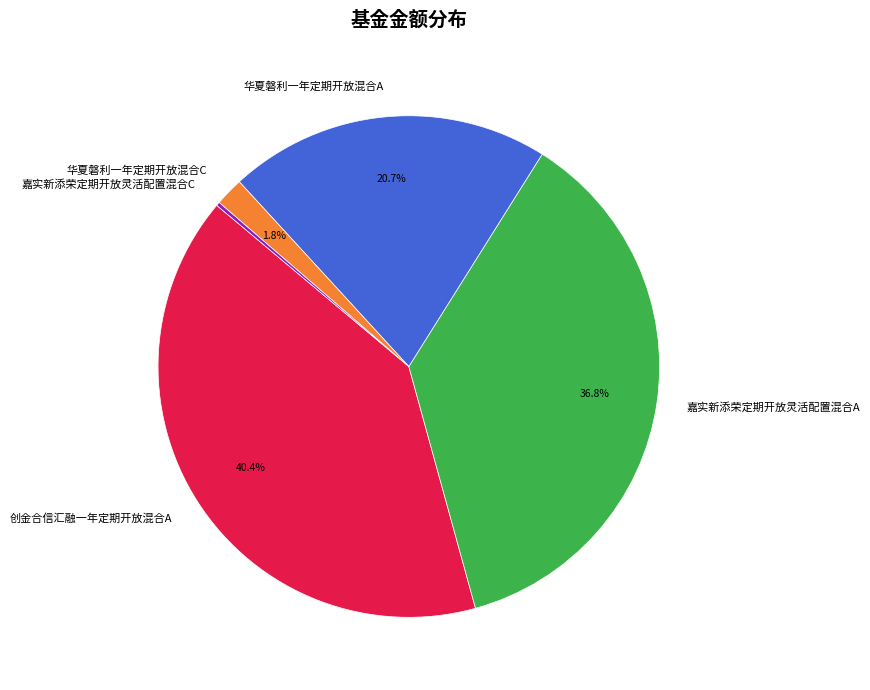

How much of the chart is everything except 华夏磐利一年定期开放混合A?

79.3%